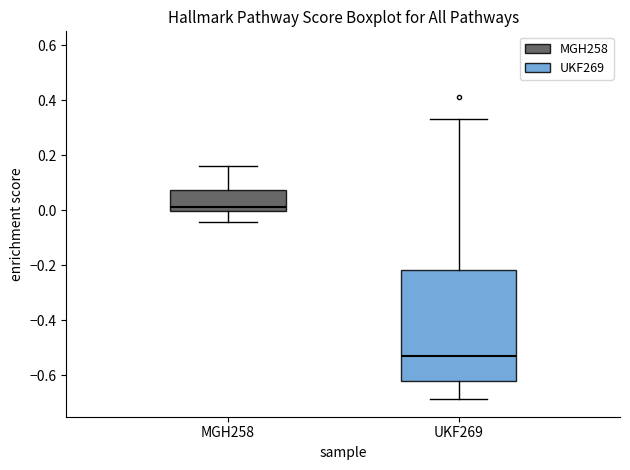

Where does the upper whisker of the box for MGH258 end on the y-axis? The values are not printed on the chart, so give them approximately, as read against the axis.

0.16